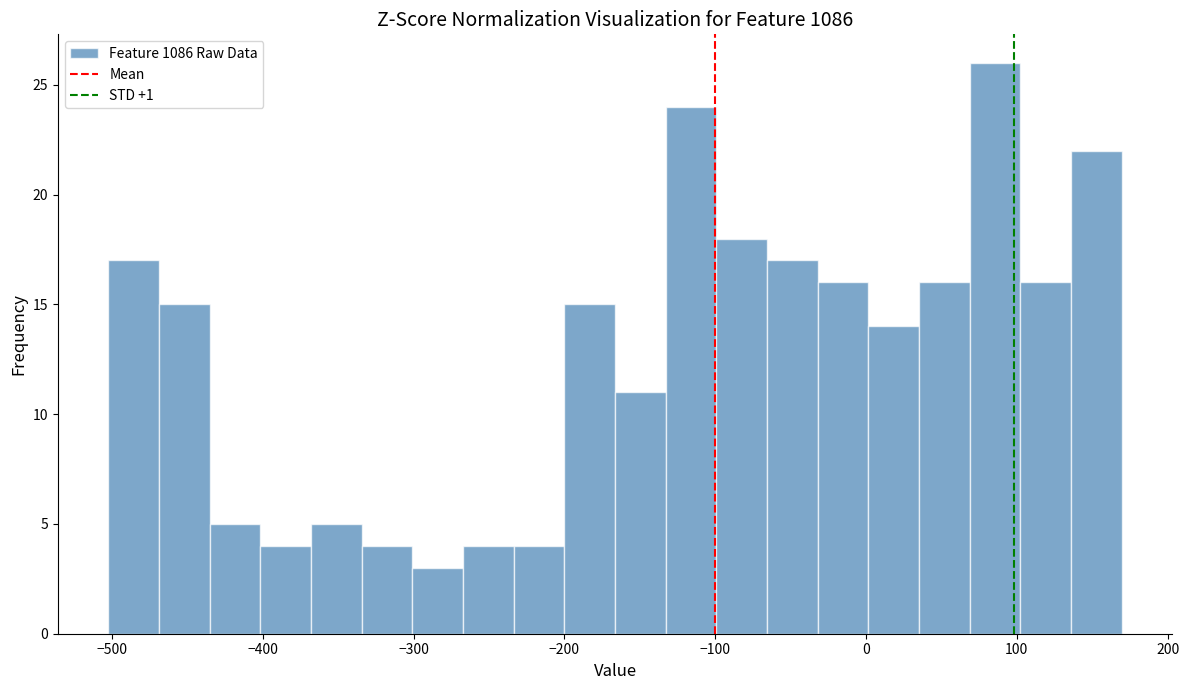

Around what value on the x-axis is the tallest bar? Give the approximate position of its centre, as read against the axis.

90